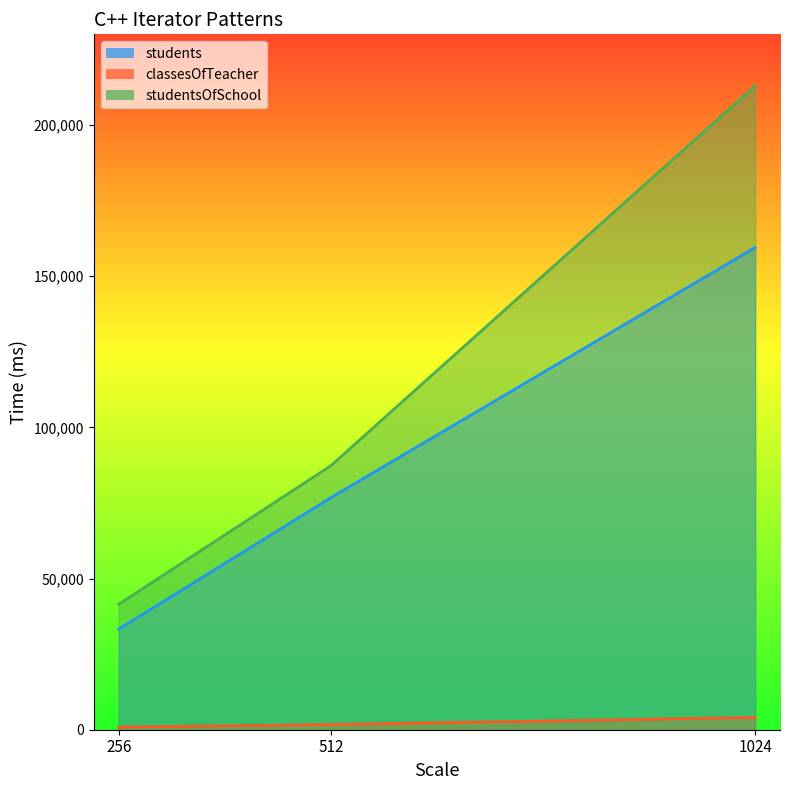

Is the value of students at 512 greater than the value of classesOfTeacher at 512?

Yes